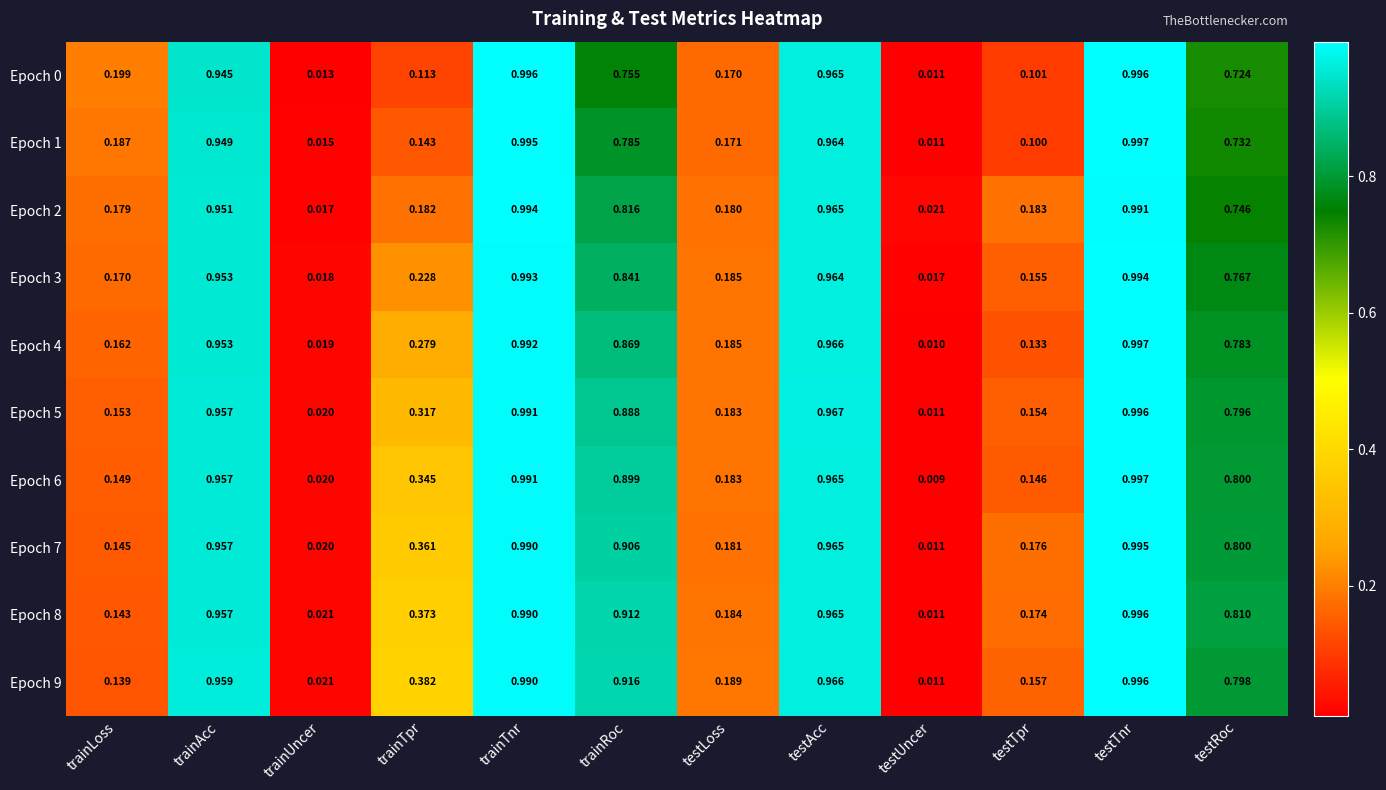

At which category does the chart reach its peak across all series?

testTnr